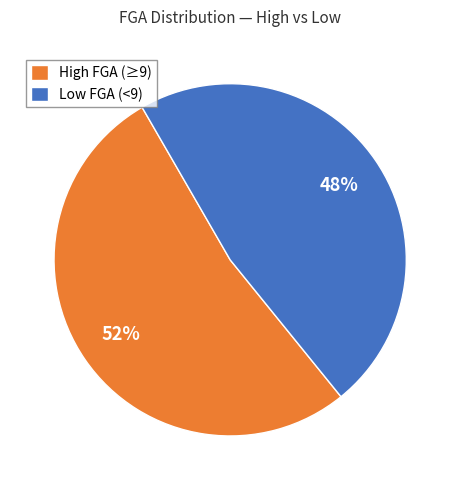

To the nearest percent, what is the combined percentage of High FGA (≥9) and Low FGA (<9)?

100%